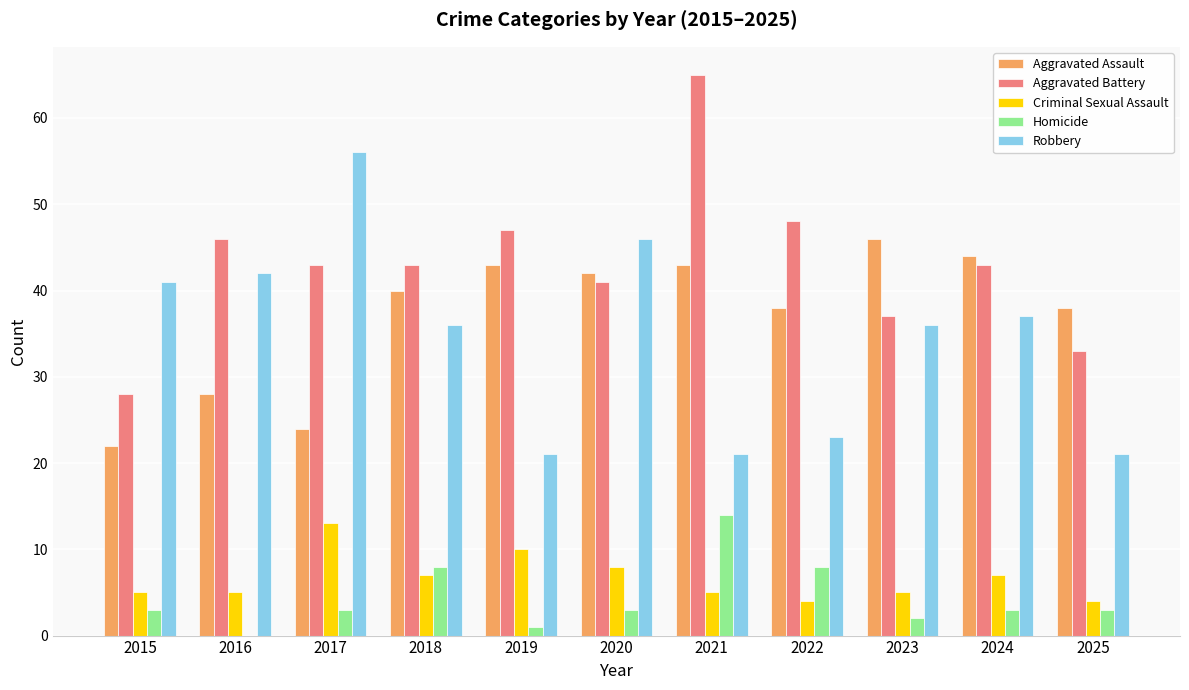

Which category has the highest value across all series?

2021